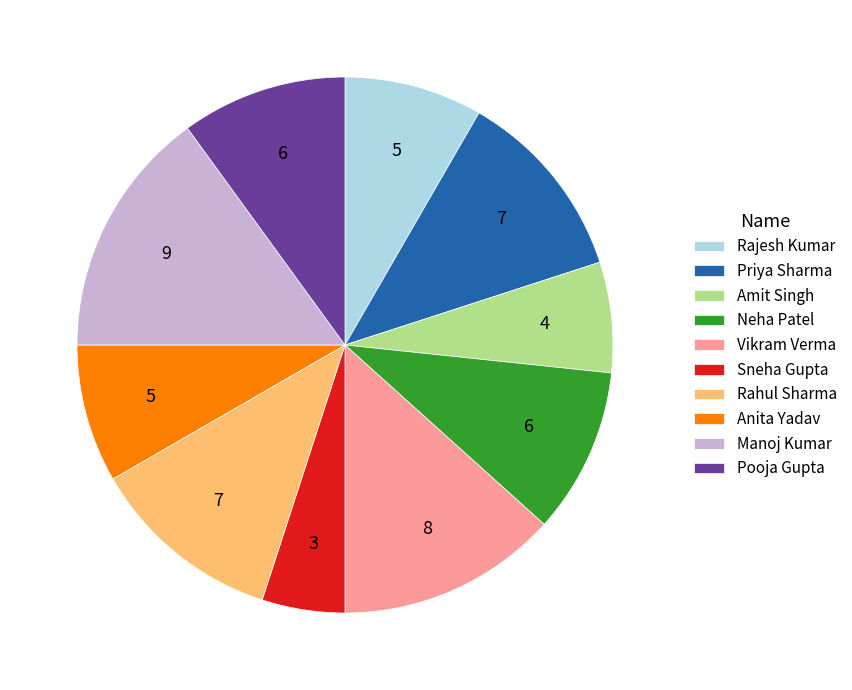

Do Vikram Verma and Rajesh Kumar together represent more than half of the pie?

No